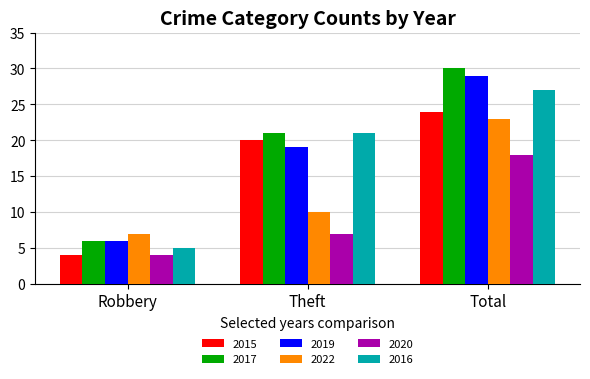

What are all the series names shown in the legend?

2015, 2017, 2019, 2022, 2020, 2016